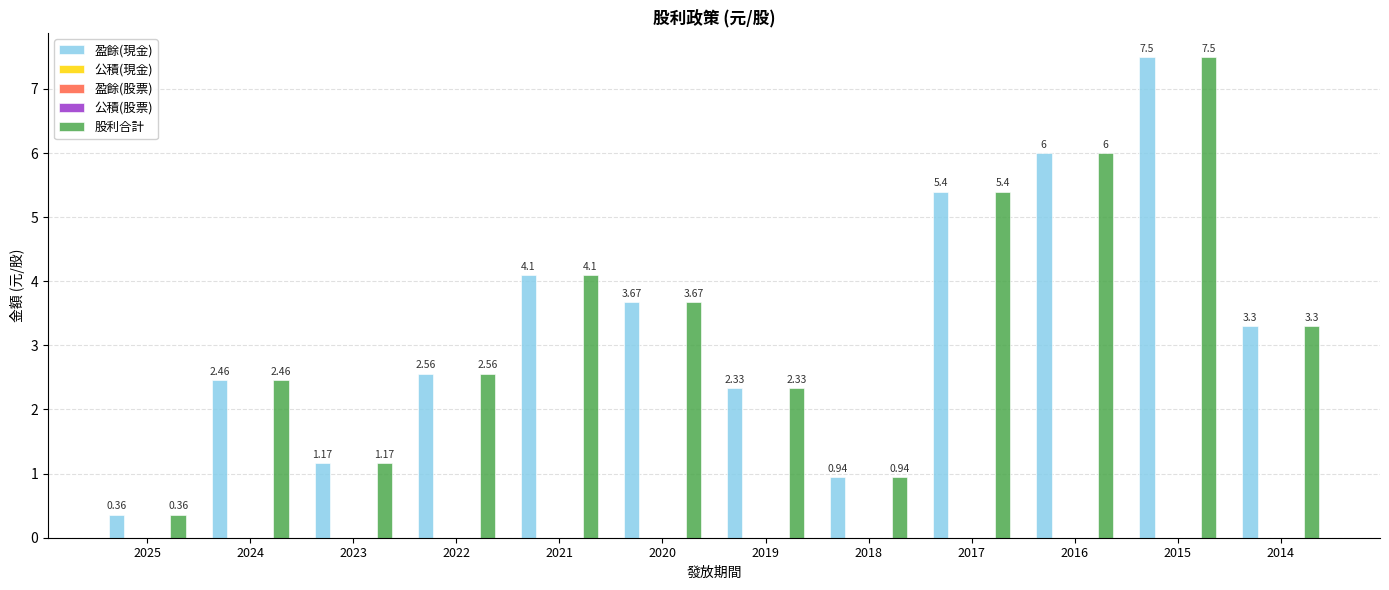

Is the value of 股利合計 at 2020 greater than the value of 盈餘(現金) at 2017?

No